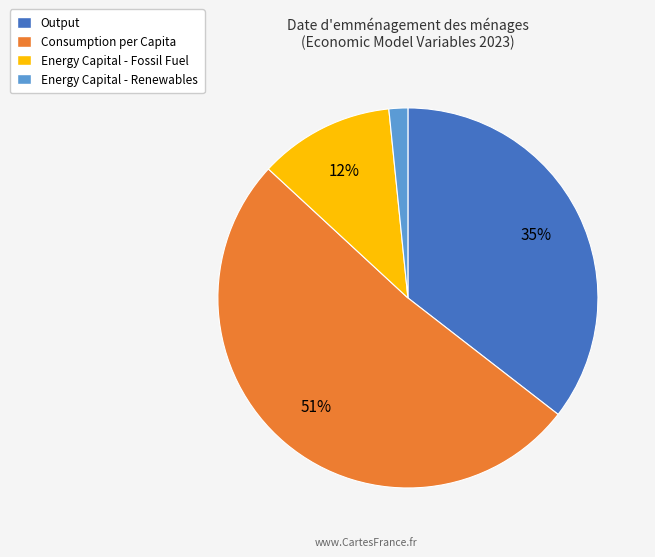

Rank the categories by value from highest to lowest.

Consumption per Capita, Output, Energy Capital - Fossil Fuel, Energy Capital - Renewables